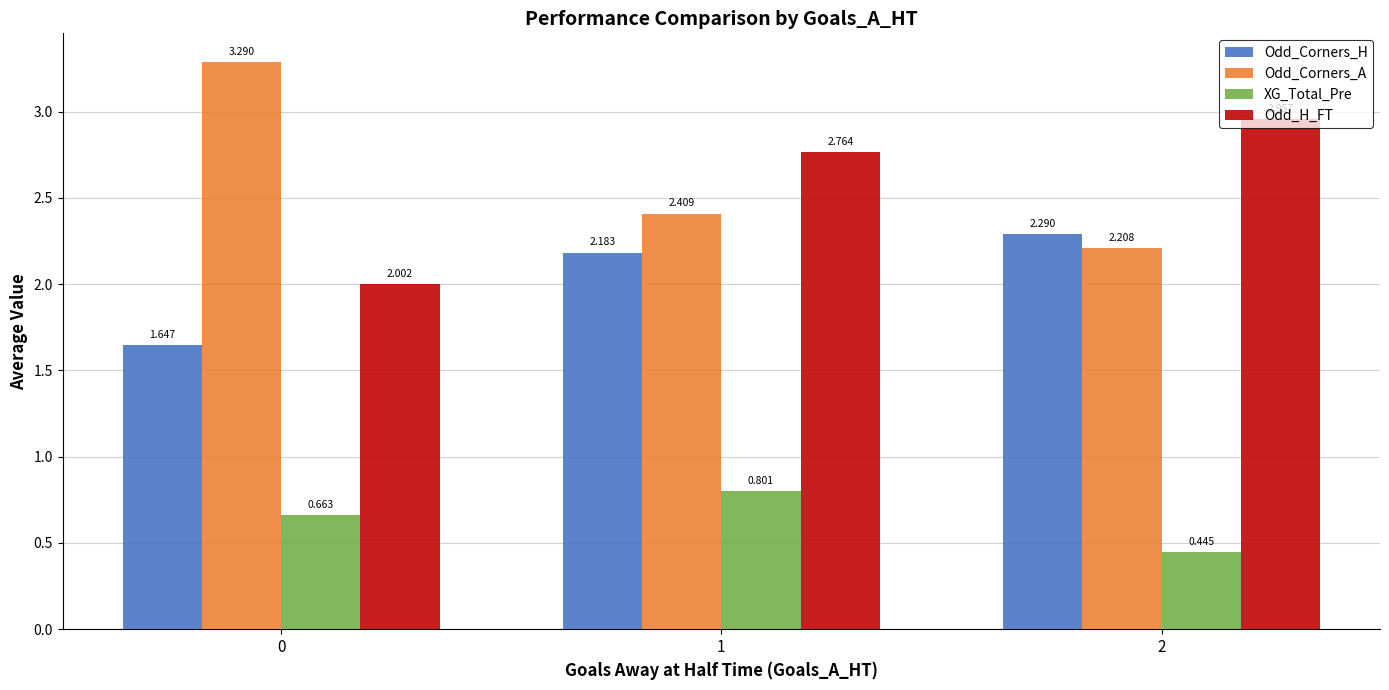

The Odd_Corners_H series shows 2.2 at 1. True or false?

True